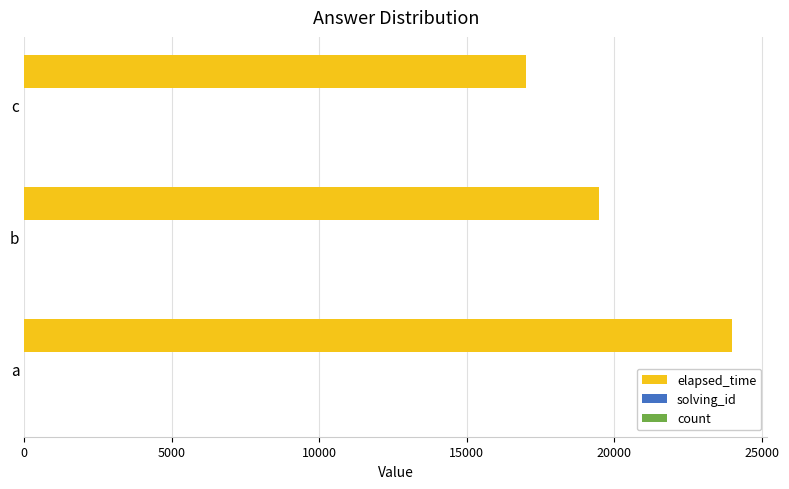

True or false: elapsed_time has a value of 17000.0 at c.

True